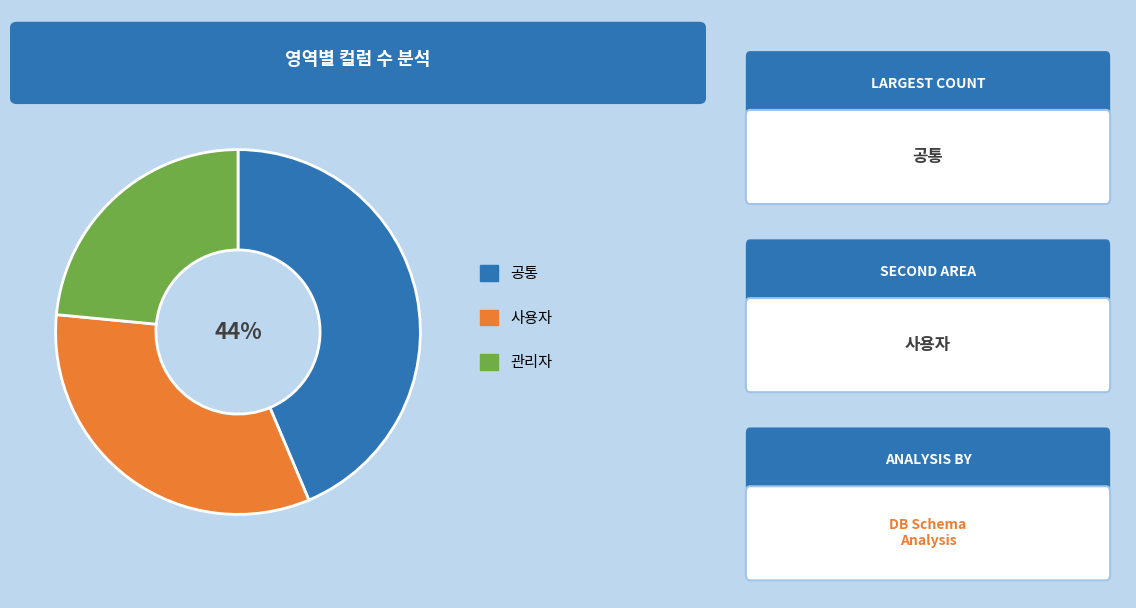

To the nearest percent, what is the average slice percentage?

33%